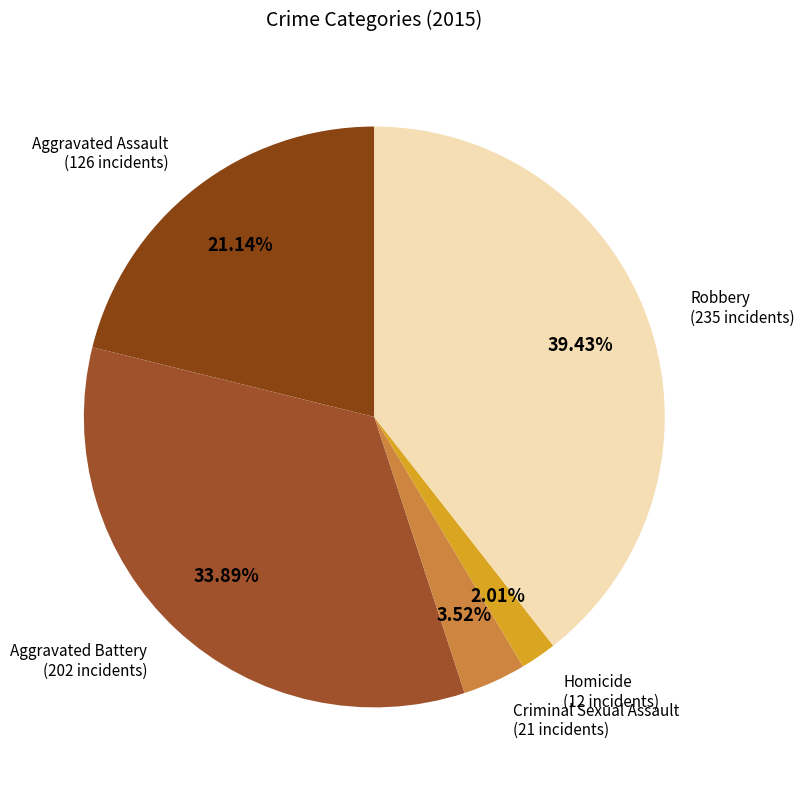

Count the number of slices in the pie.

5